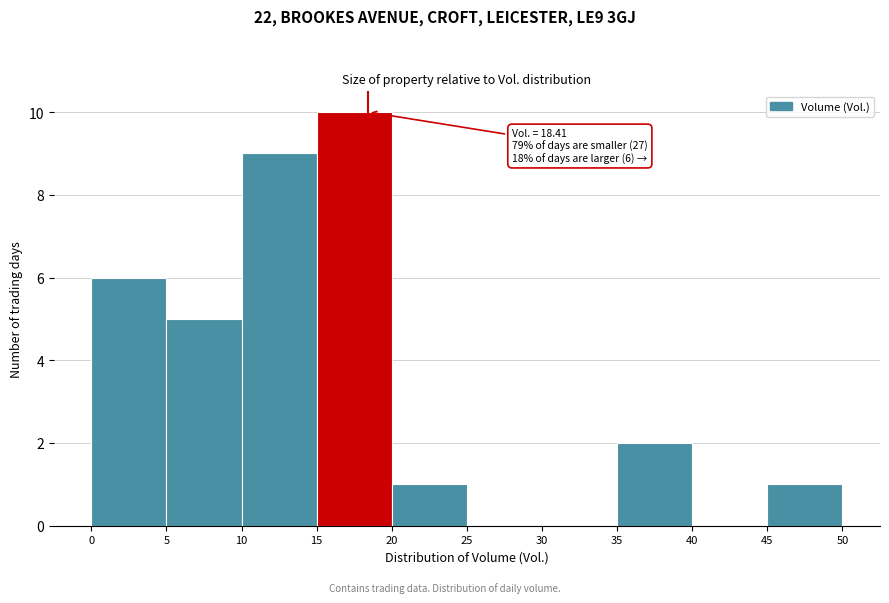

Over which range of the x-axis is the bar tallest?

15 to 20